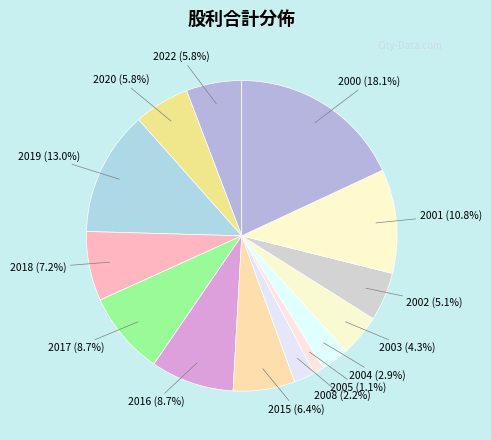

Count the number of slices in the pie.

14